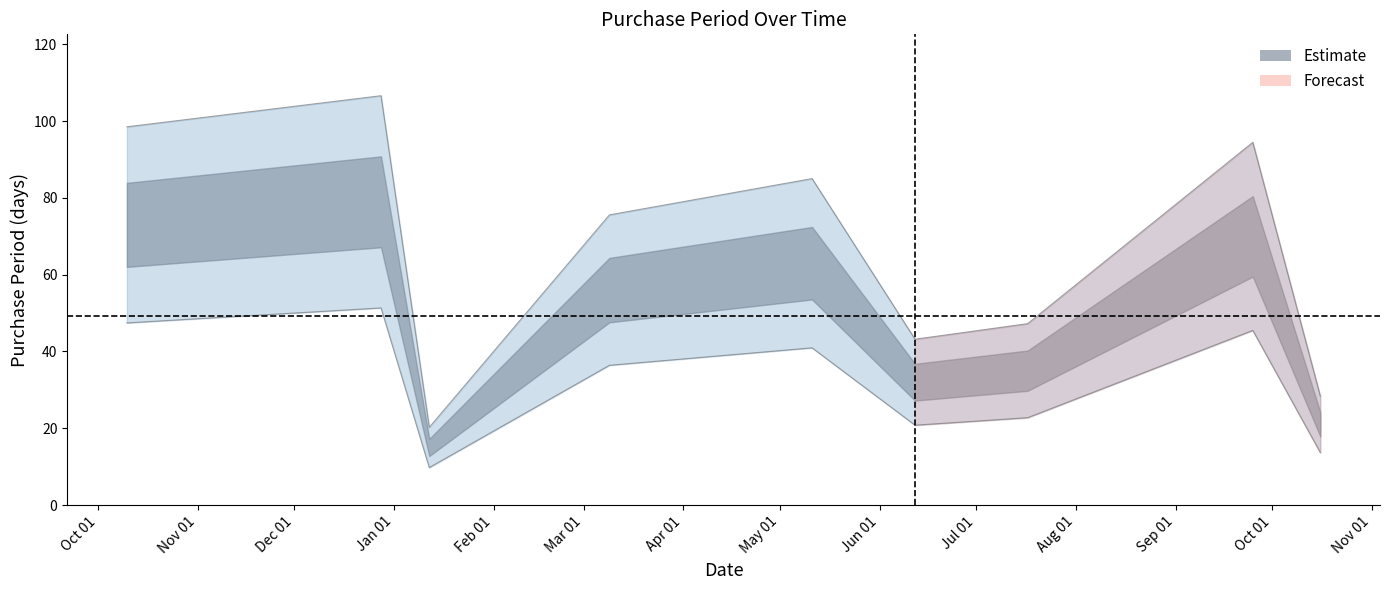

How many values are below 75?

4